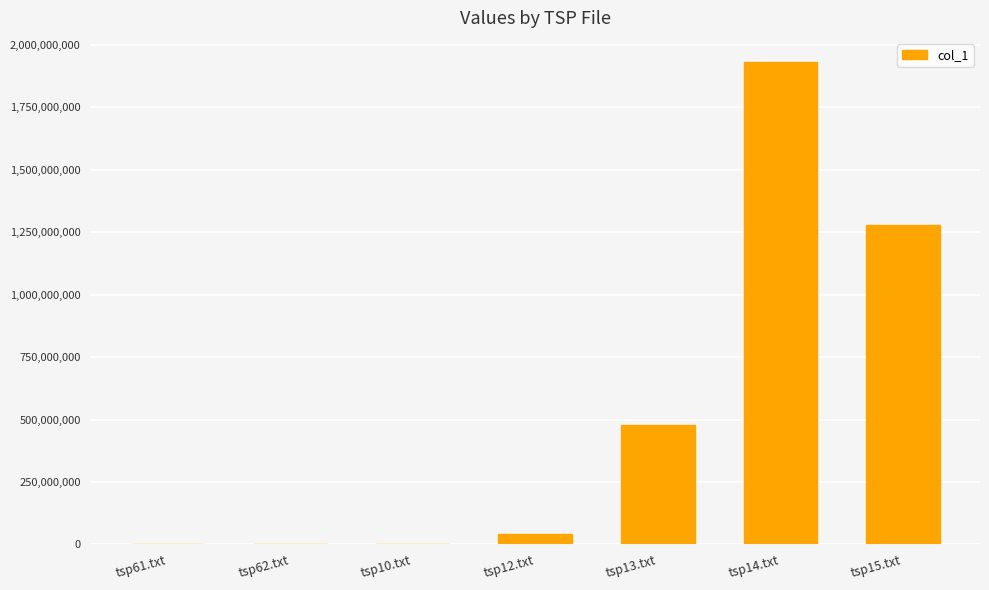

What is the sum of all values?

3730280297